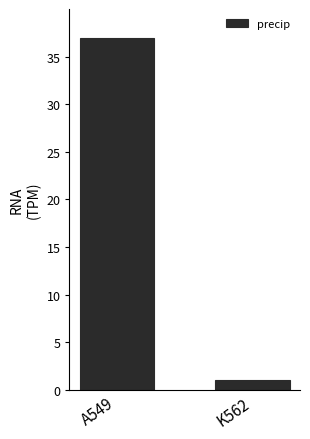

List the labels in order of value, largest first.

A549, K562